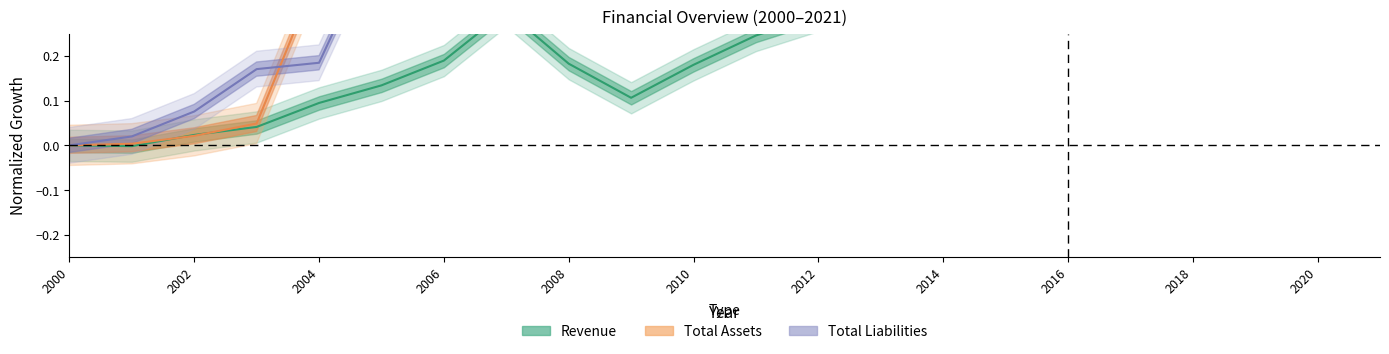

Which has a higher value, 2021 or 2015?

2021